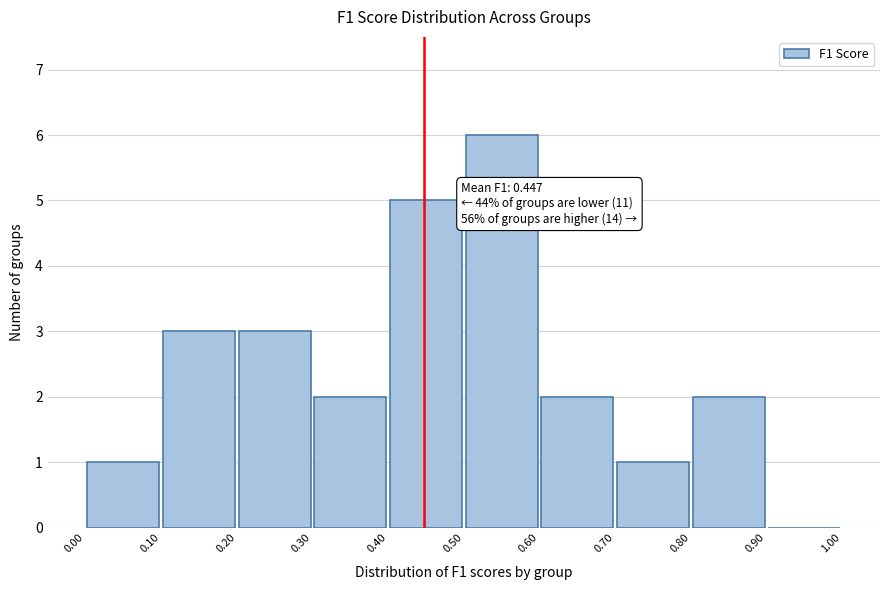

Which range on the x-axis has the tallest bar?

0.50 to 0.60